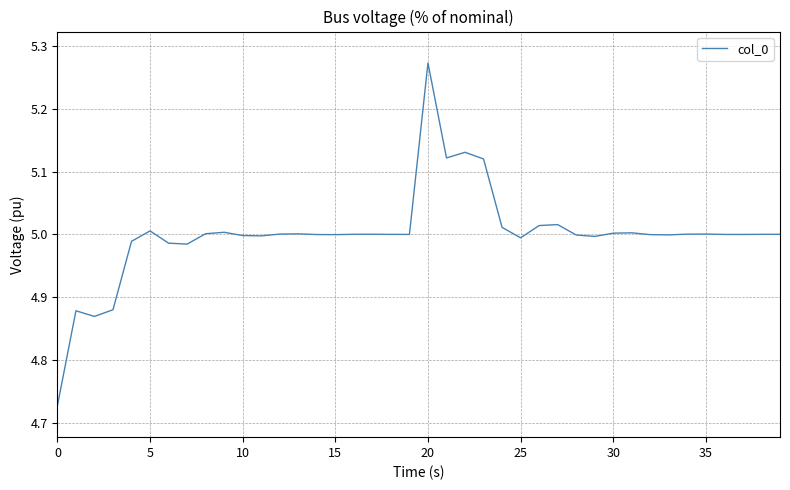

What is the difference between the maximum and minimum values?

0.5